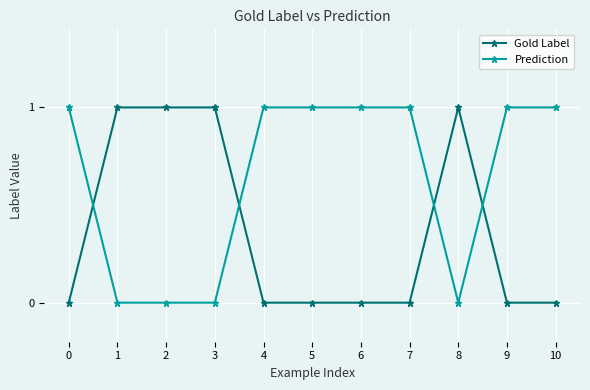

Does the chart display data point markers on the line(s)?

Yes